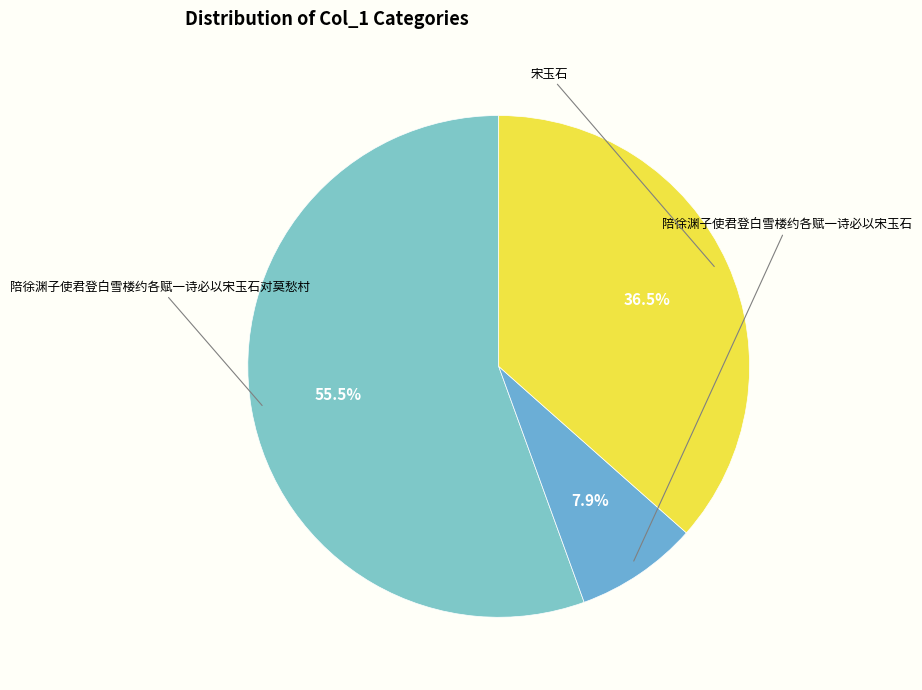

How many slices are in this pie chart?

3